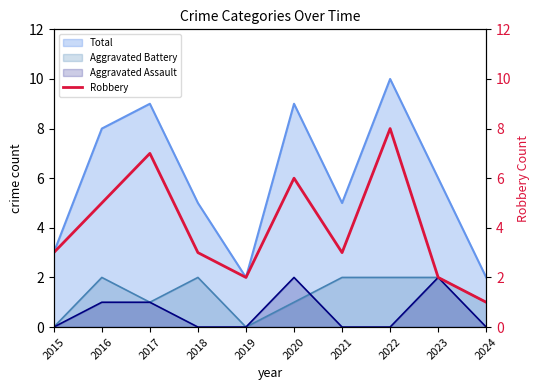

What is the value of the 1st point from the left?

3